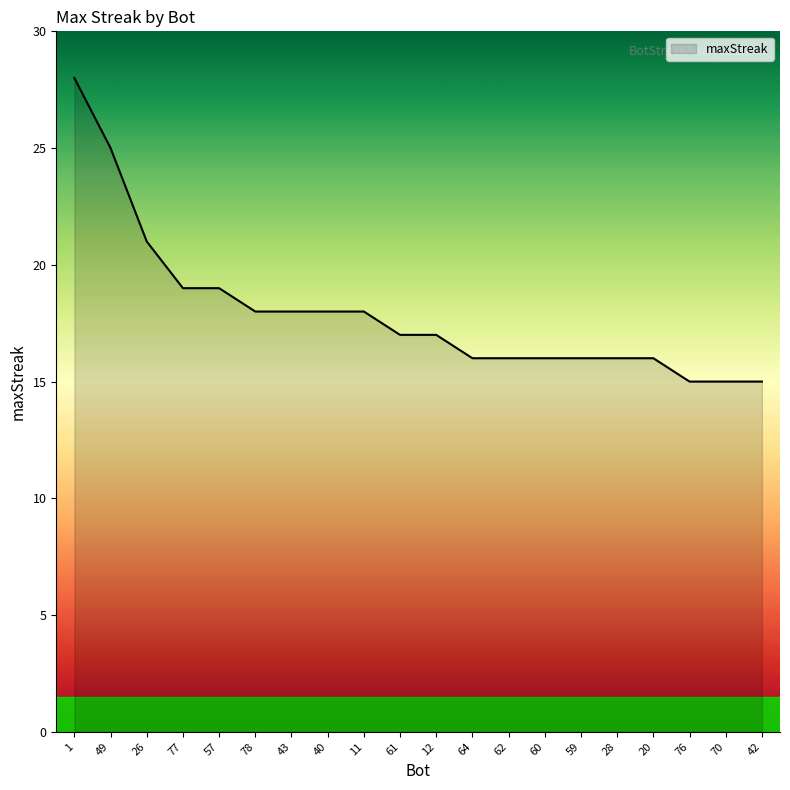

What value does the data have at 42?

15